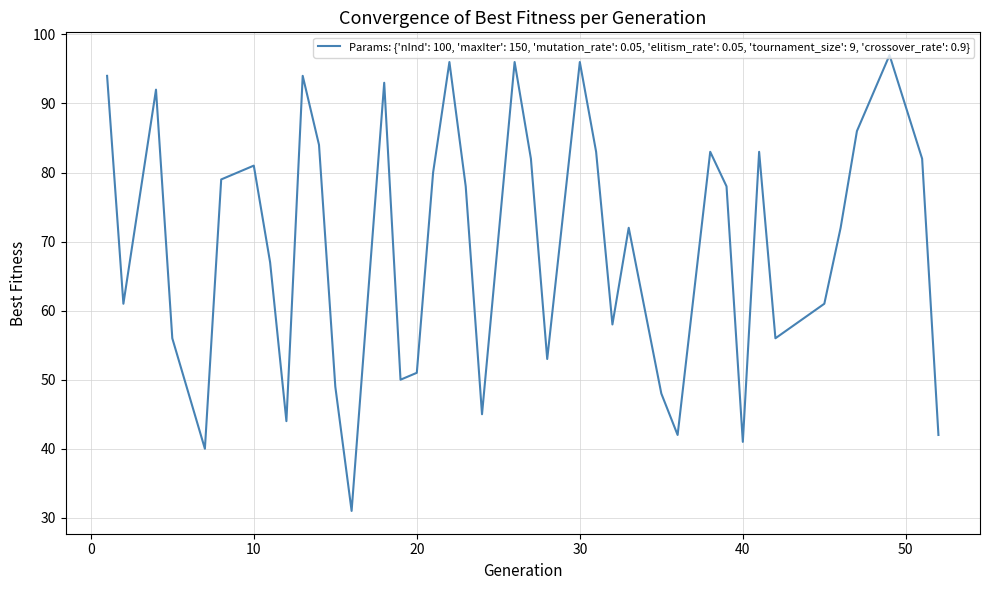

What is the difference between the maximum and minimum values?

66